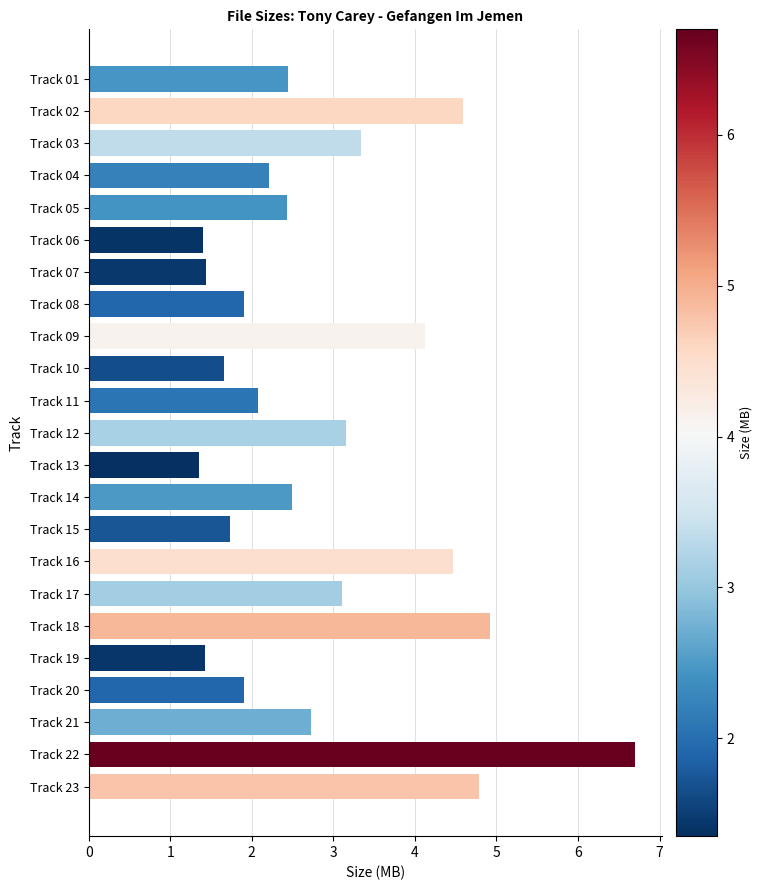

Reading bottom to top, extract all data points from this chart.

Track 23=4.8	Track 22=6.7	Track 21=2.7	Track 20=1.9	Track 19=1.4	Track 18=4.9	Track 17=3.1	Track 16=4.5	Track 15=1.7	Track 14=2.5	Track 13=1.4	Track 12=3.2	Track 11=2.1	Track 10=1.7	Track 09=4.1	Track 08=1.9	Track 07=1.4	Track 06=1.4	Track 05=2.4	Track 04=2.2	Track 03=3.3	Track 02=4.6	Track 01=2.4